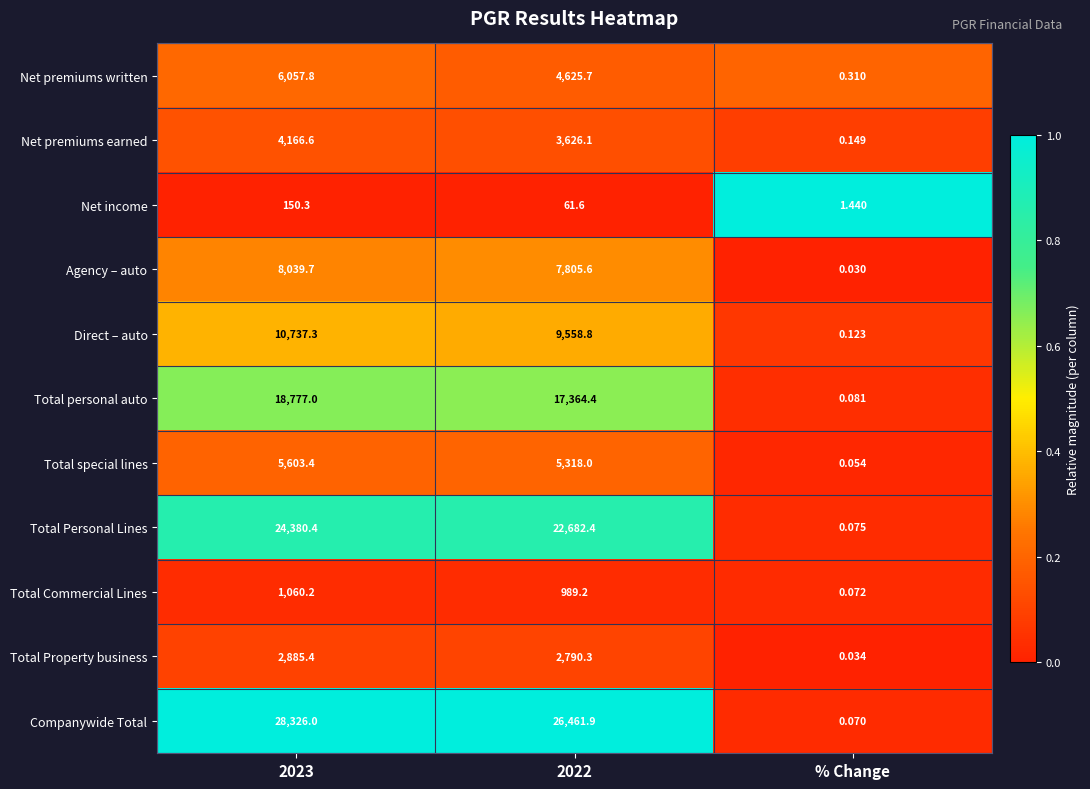

How many distinct data groups are displayed?

11